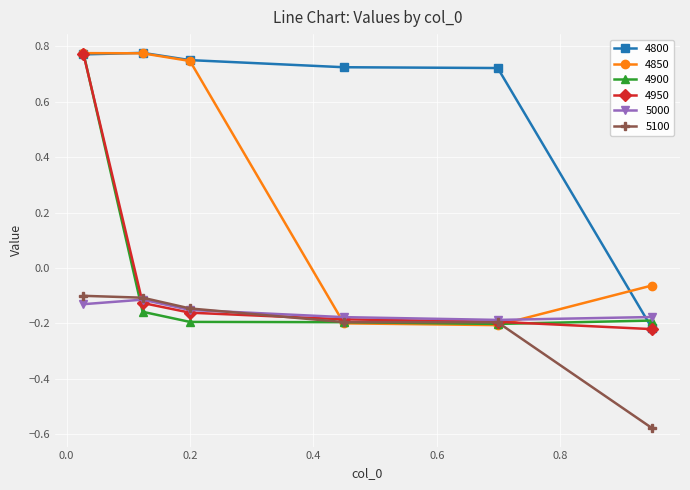

What is the sum of all 4850 values?

1.8